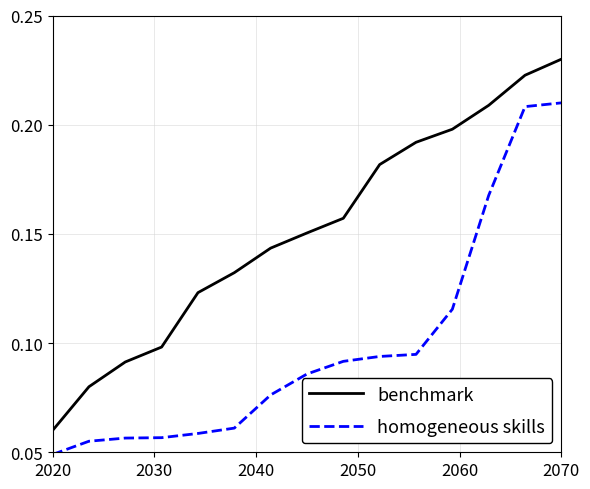

True or false: benchmark and homogeneous skills cross at least once.

False